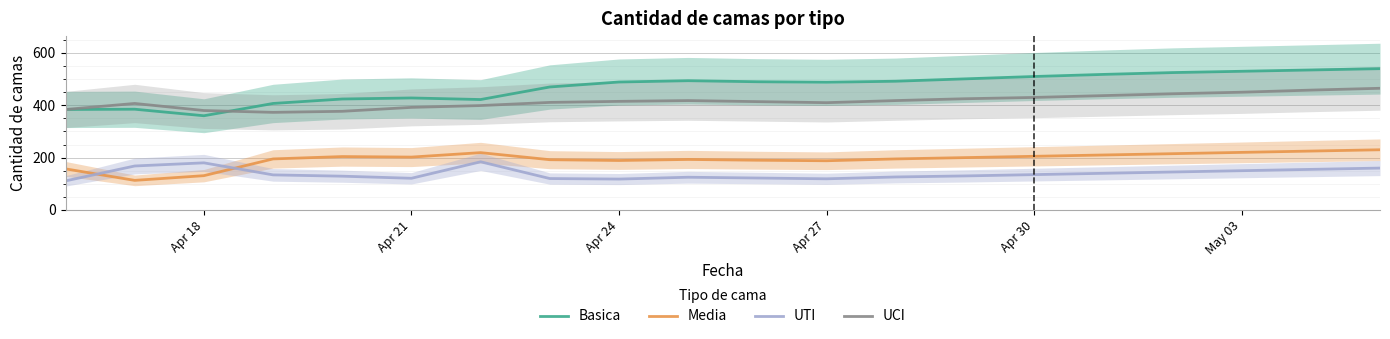

True or false: UCI and UTI intersect in this chart.

False